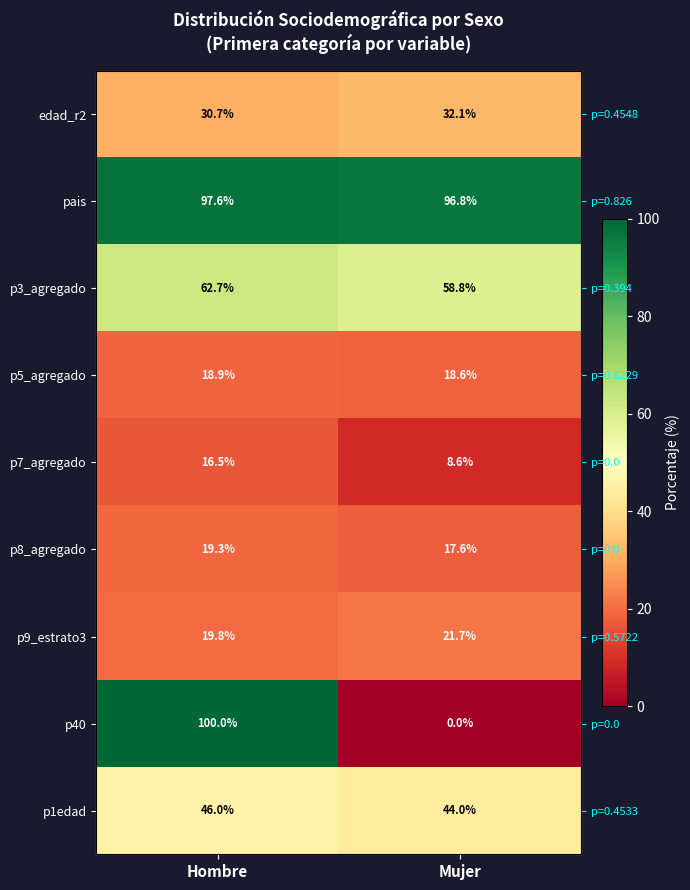

What is the spread (max minus min) of values at Mujer?

96.8